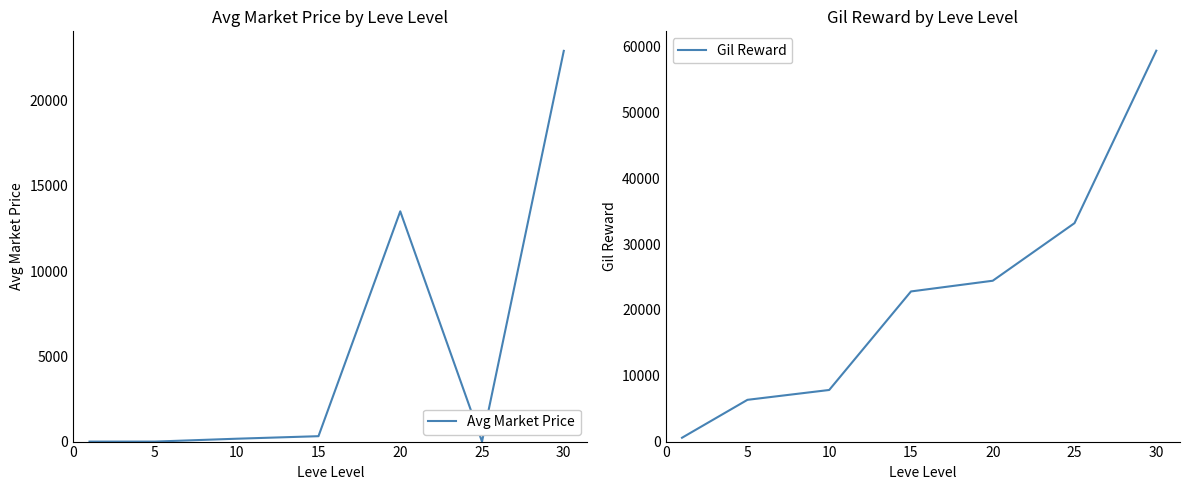

True or false: Gil Reward and Avg Market Price intersect in this chart.

False